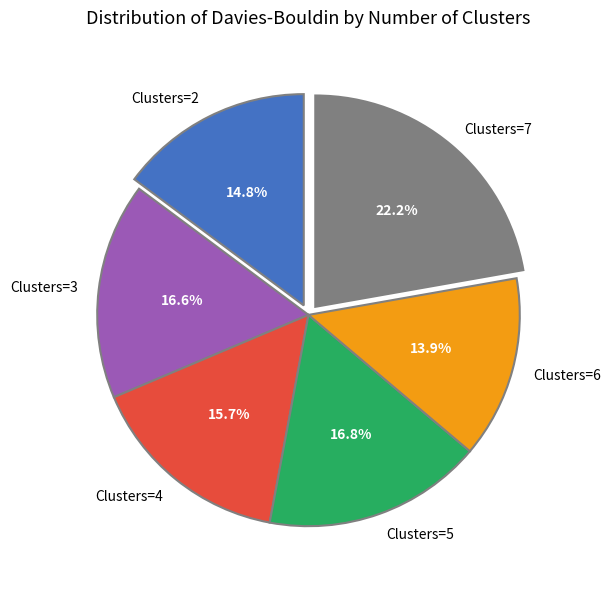

Is Clusters=7 the majority of the pie?

No